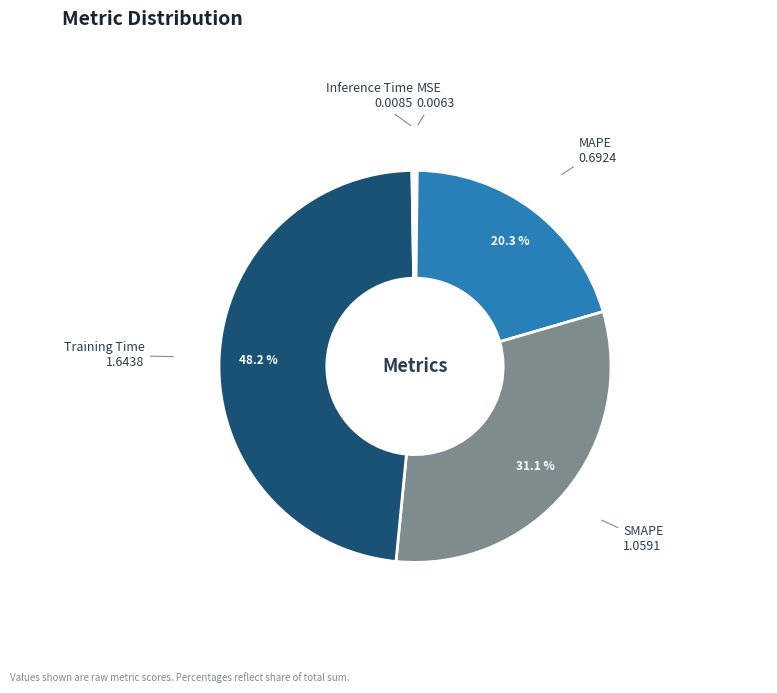

Does any single category account for the majority?

No